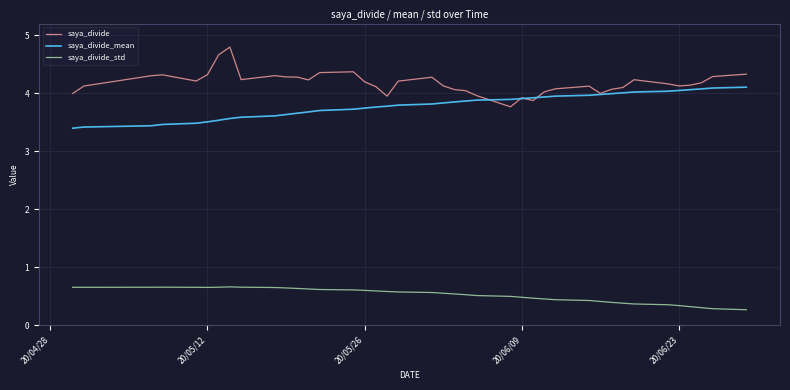

Does the chart display data point markers on the line(s)?

No